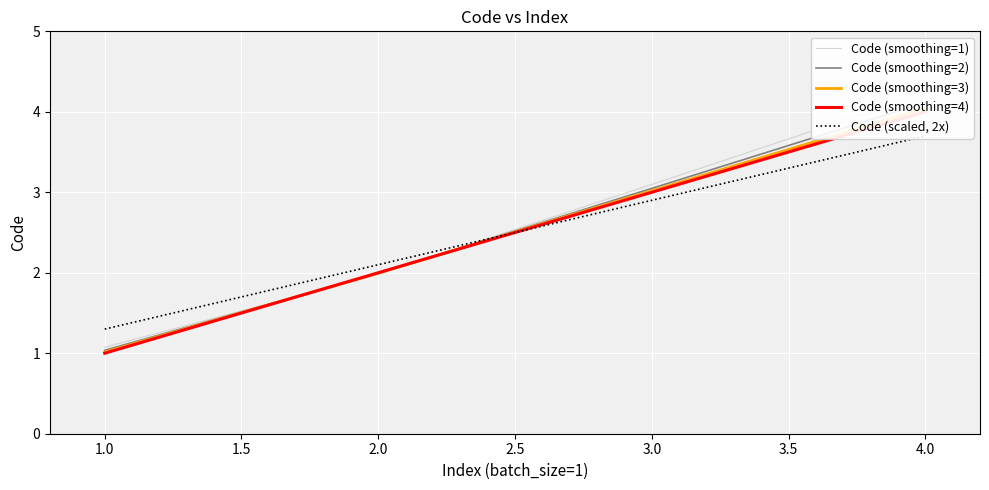

List the series in order of their peak value, lowest first.

Code (scaled, 2x), Code (smoothing=4), Code (smoothing=3), Code (smoothing=2), Code (smoothing=1)